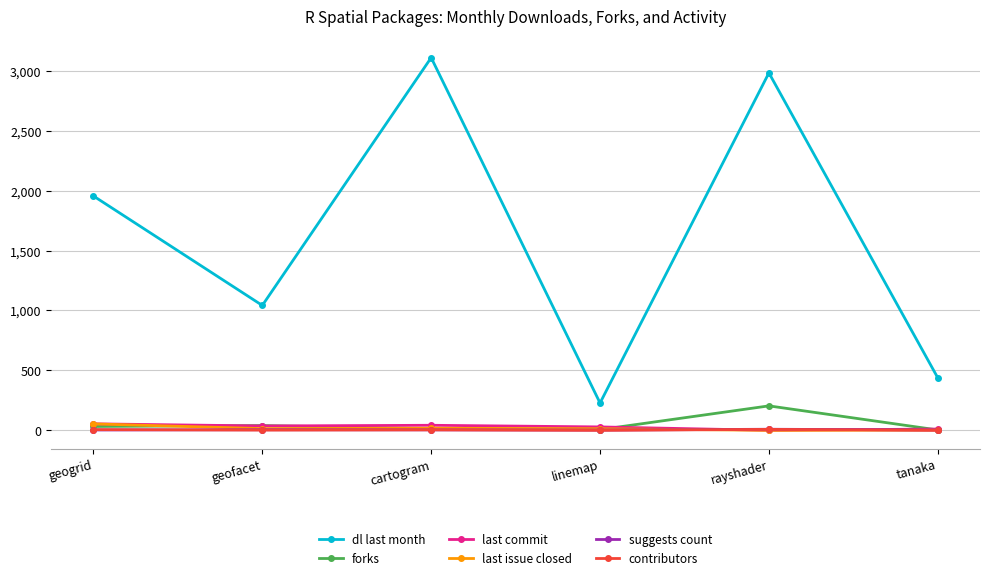

Is it true that dl last month equals 1042.0 at geofacet?

True